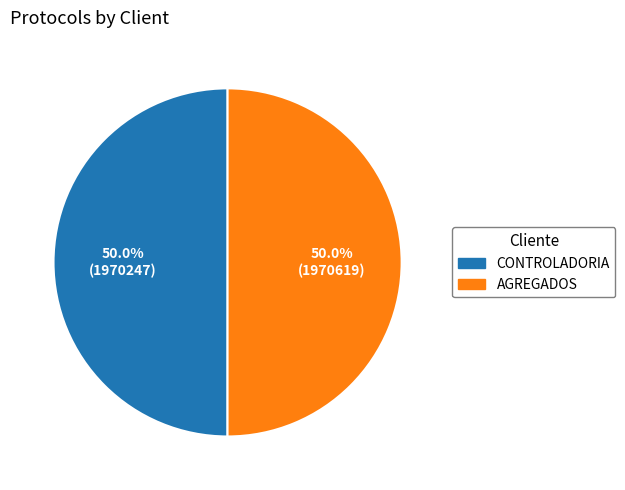

To the nearest percent, what is the combined percentage of AGREGADOS and CONTROLADORIA?

100%